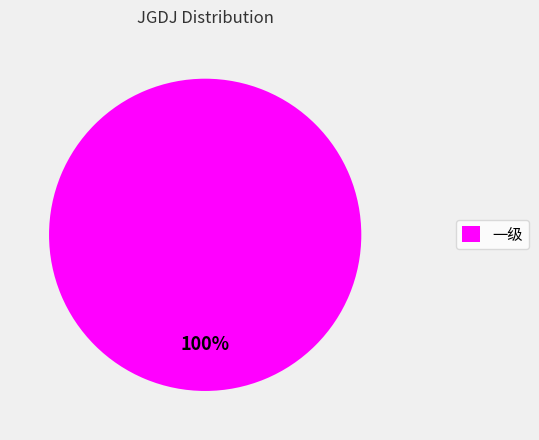

Rank the categories by value from lowest to highest.

一级